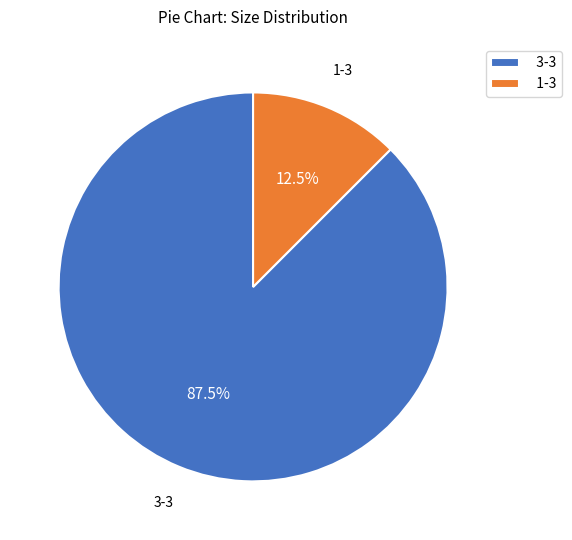

Is there a majority slice in this chart?

Yes